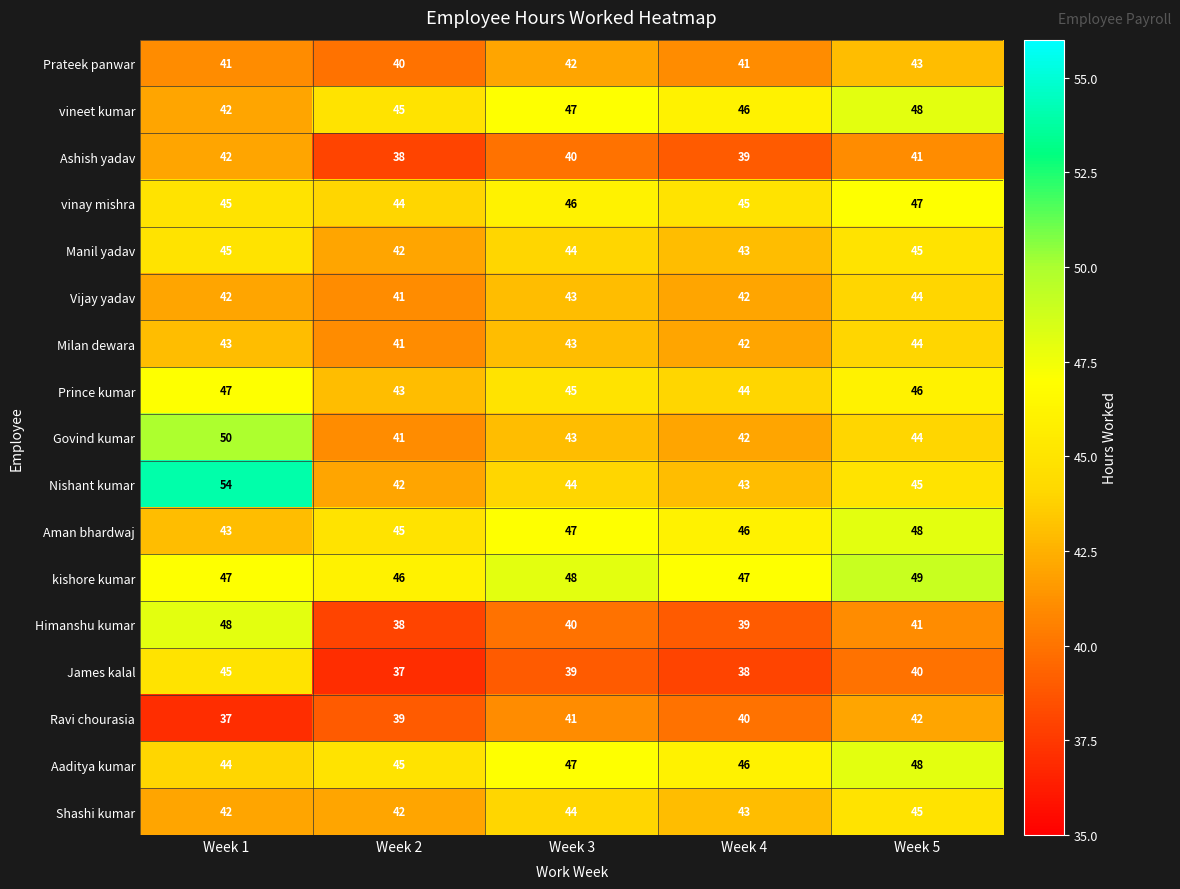

Which series changed the most between Week 1 and Week 4?

Nishant kumar